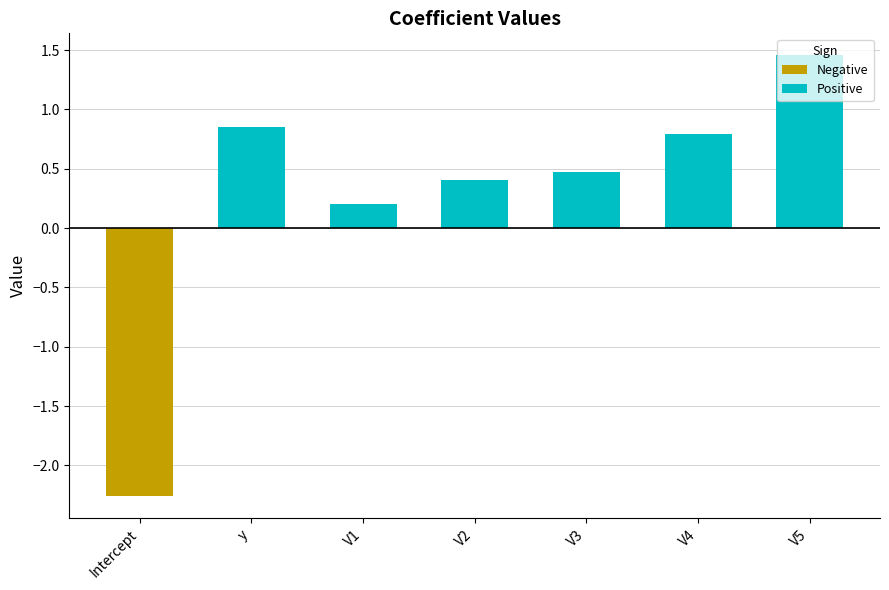

What is the change in value from y to V5?

+0.6